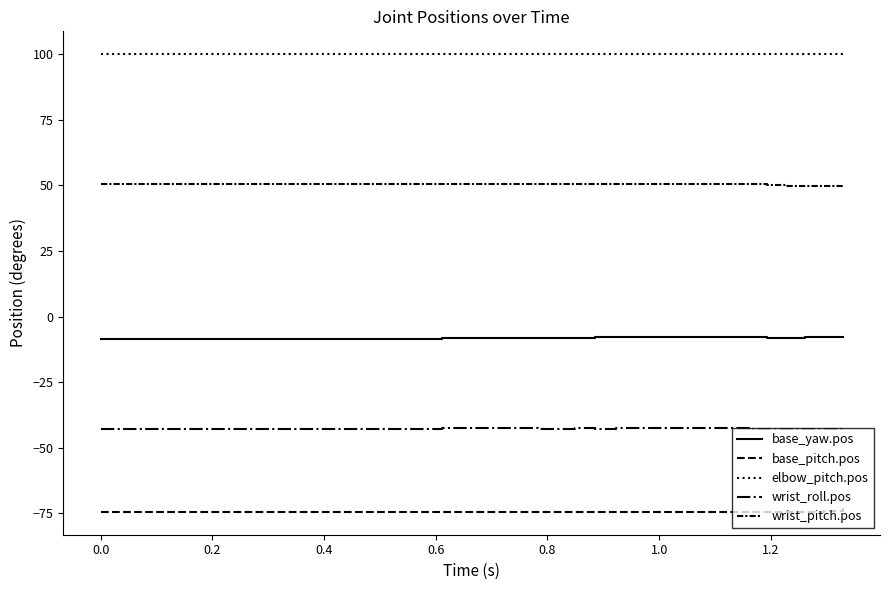

What is the smallest value displayed?

-74.4